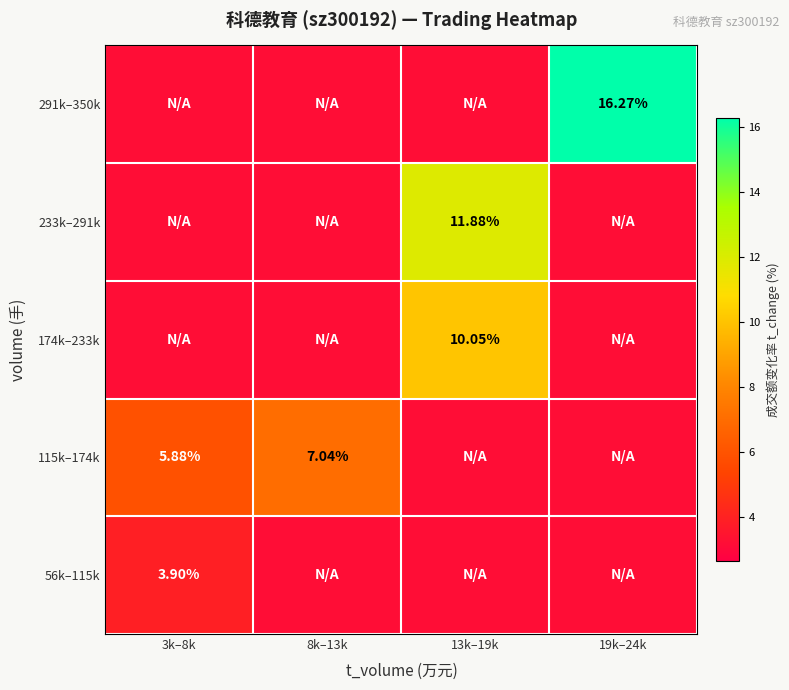

Rank the categories by 291k–350k value from lowest to highest.

3k–8k, 8k–13k, 13k–19k, 19k–24k